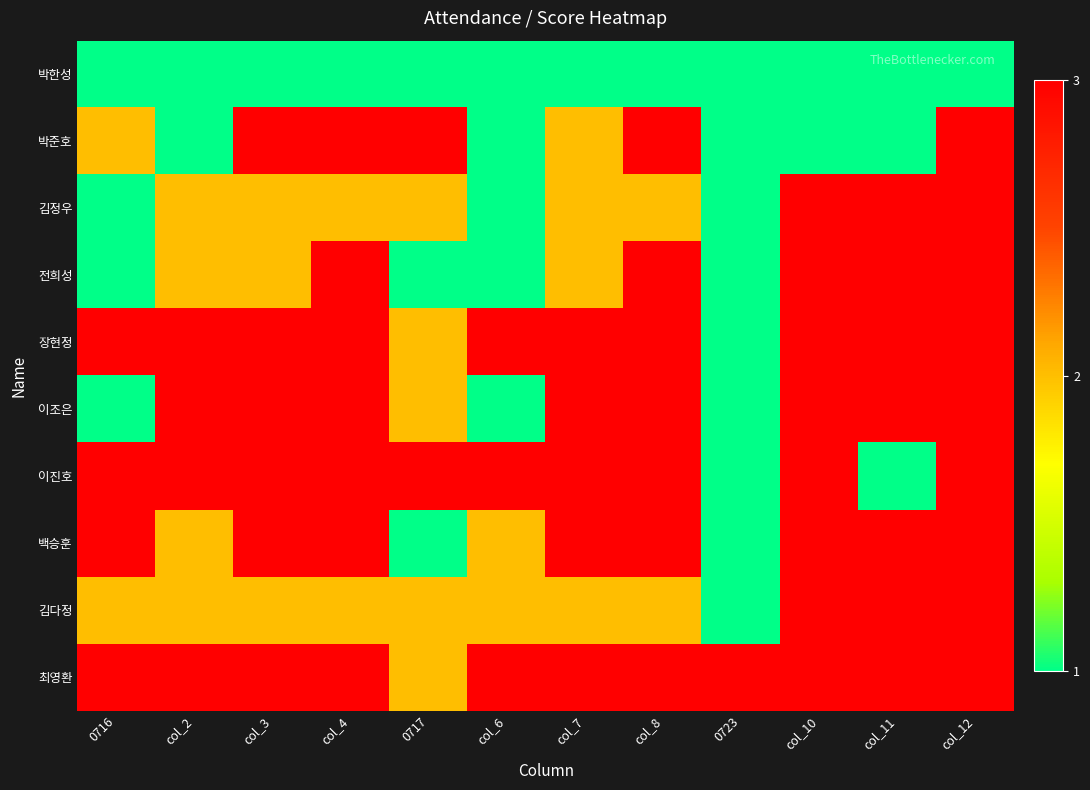

Which category has the lowest value across all series?

0716